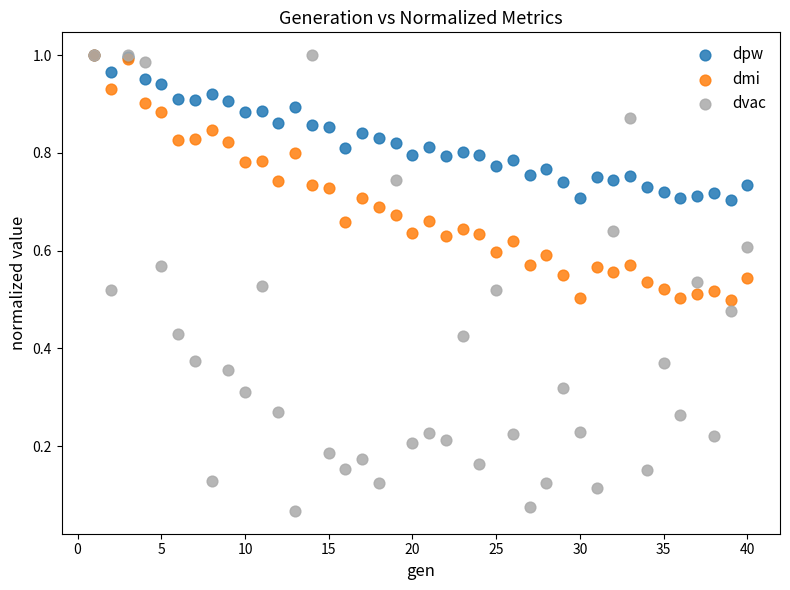

What are all the series names shown in the legend?

dpw, dmi, dvac